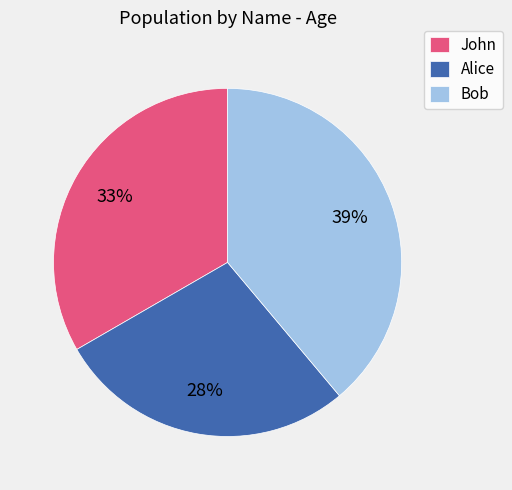

Which slice is the largest?

Bob